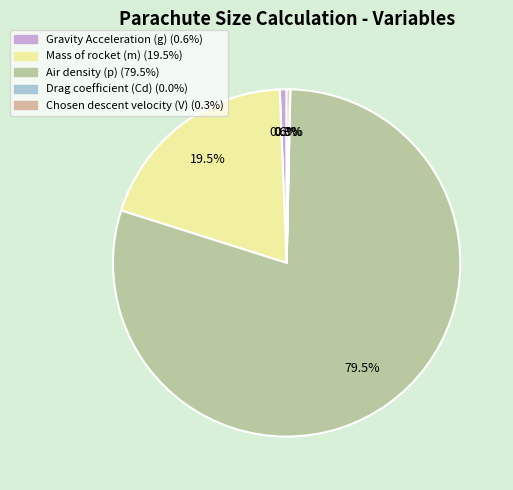

Which category has the biggest portion of the pie?

Air density (p)